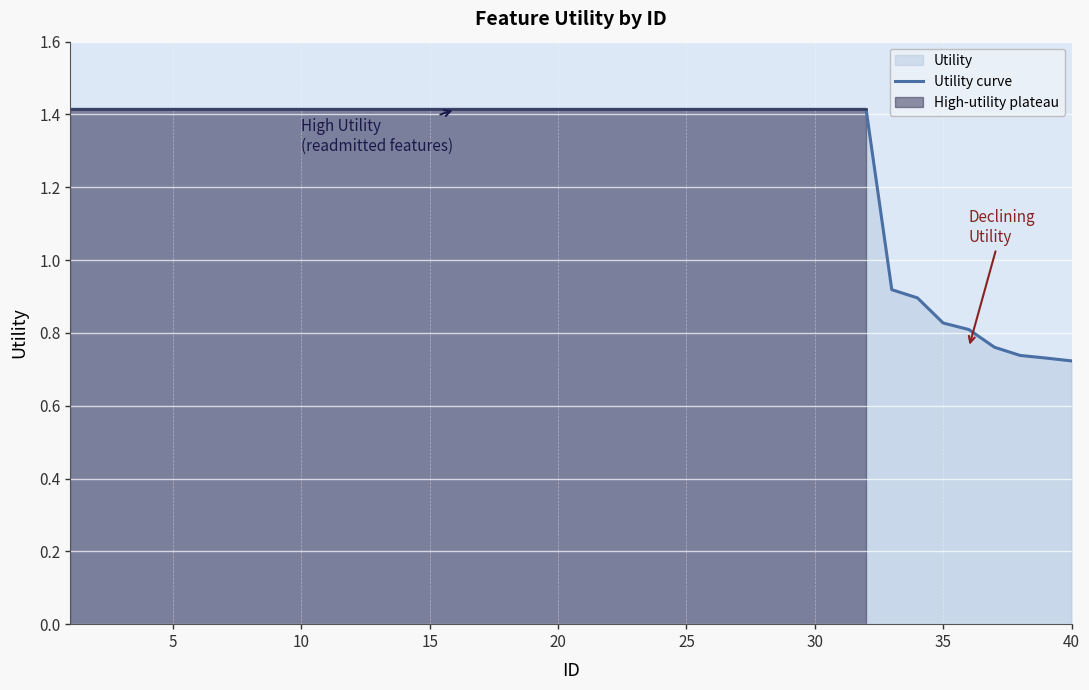

The value of Utility curve at 30 is 1.4. True or false?

True